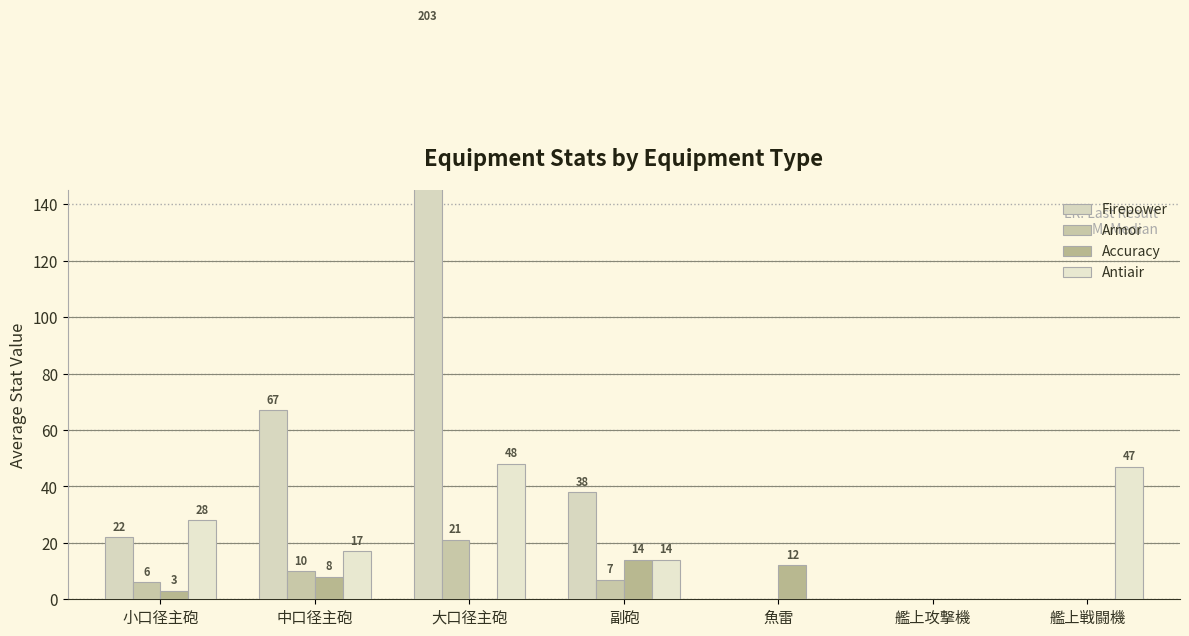

What is the difference between the maximum and second lowest values in the Firepower series?

203